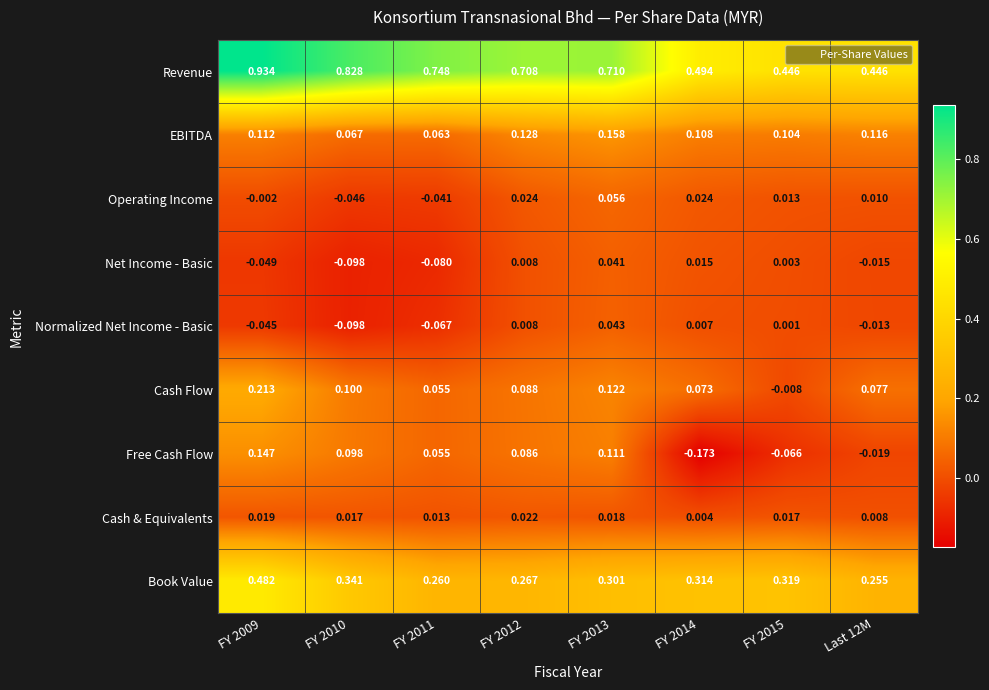

At which category is the sum across all series the highest?

FY 2009